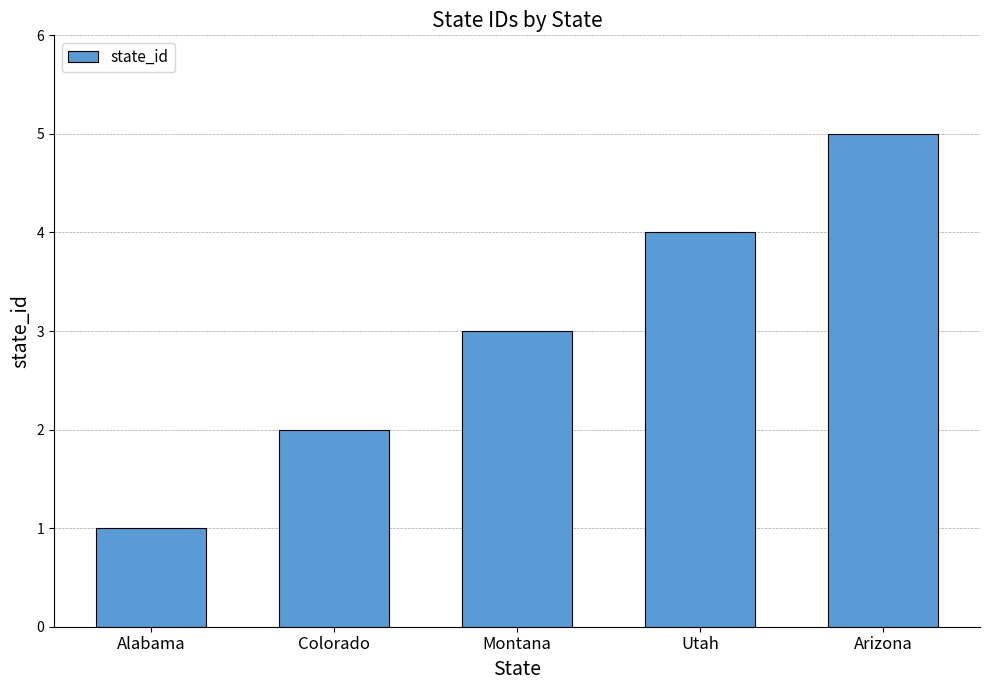

What is the average value?

3